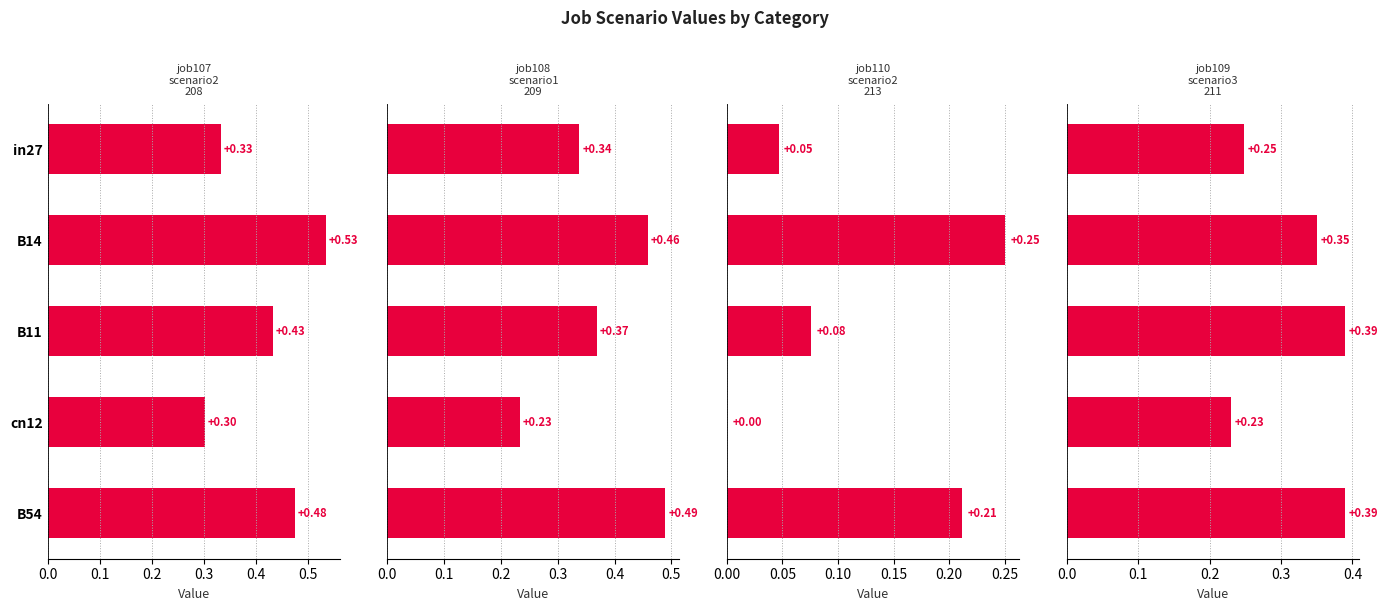

What is the greatest value displayed?

0.5